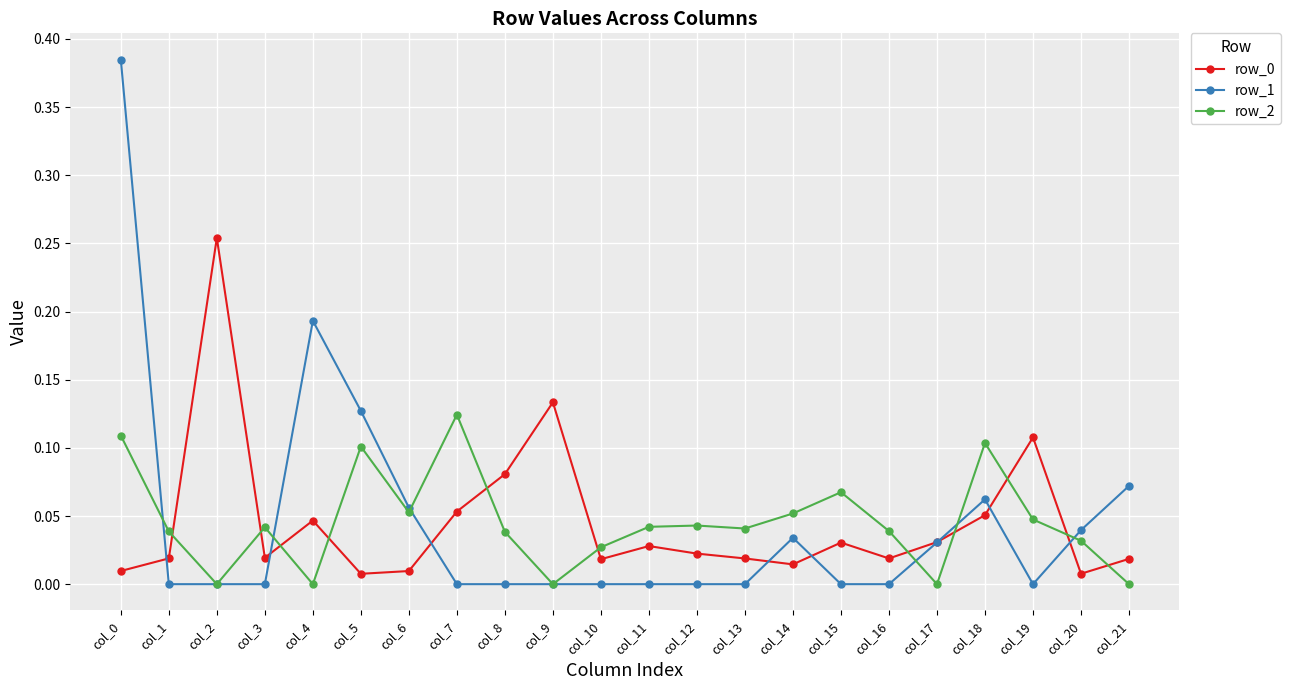

Which series ends up on top after the final intersection of row_2 and row_1?

row_1